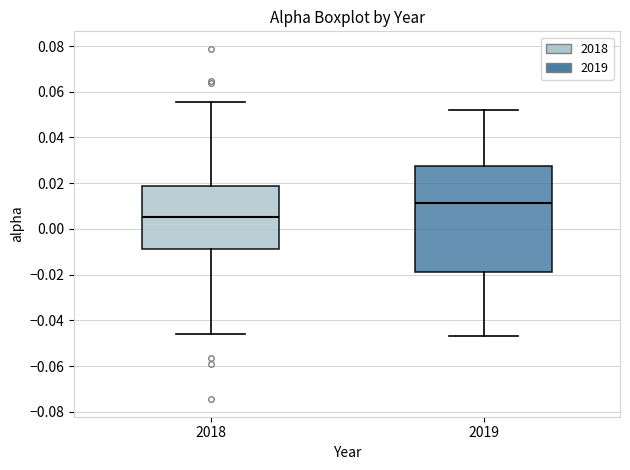

Reading left to right, transcribe this box plot: for each box, give where its median line is, the range the box spans, and where its two whiskers end, as read against the y-axis. The values are not printed on the chart, so give them approximately, as read against the axis.

2018: median 0.006, box -0.008 to 0.018, whiskers -0.046 to 0.056
2019: median 0.012, box -0.018 to 0.028, whiskers -0.046 to 0.052